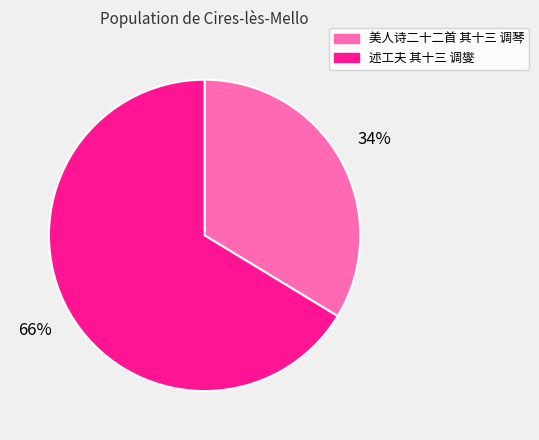

Rank the categories by value from highest to lowest.

述工夫 其十三 调燮, 美人诗二十二首 其十三 调琴